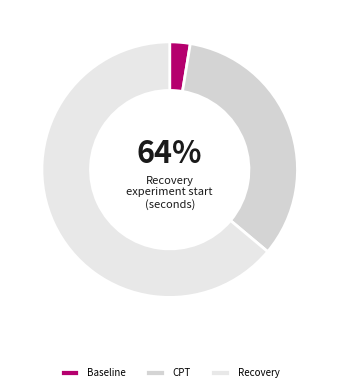

What is the smallest slice in the pie chart?

Baseline